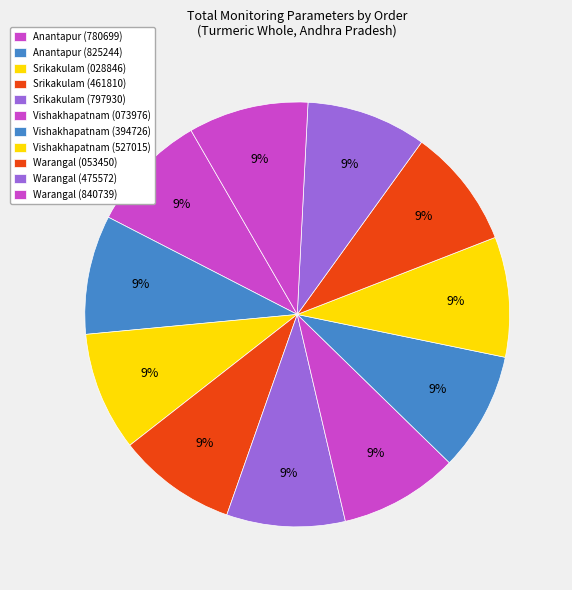

How many slices are in this pie chart?

11